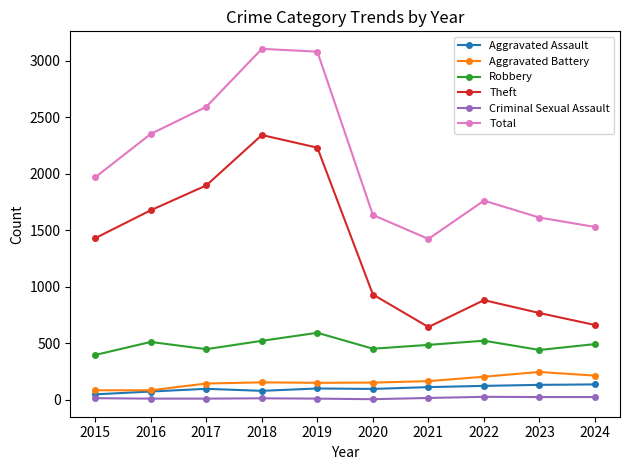

Is this an area chart (filled region under the line)?

No